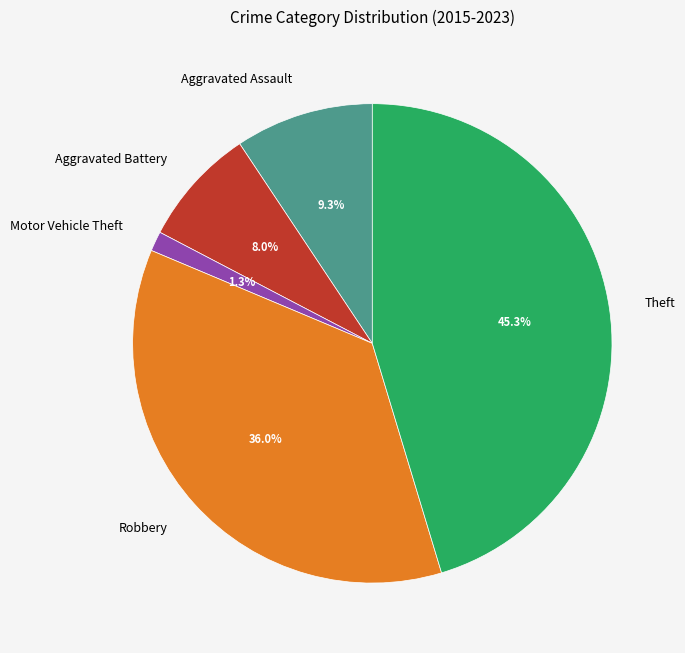

Which has a higher value, Theft or Motor Vehicle Theft?

Theft